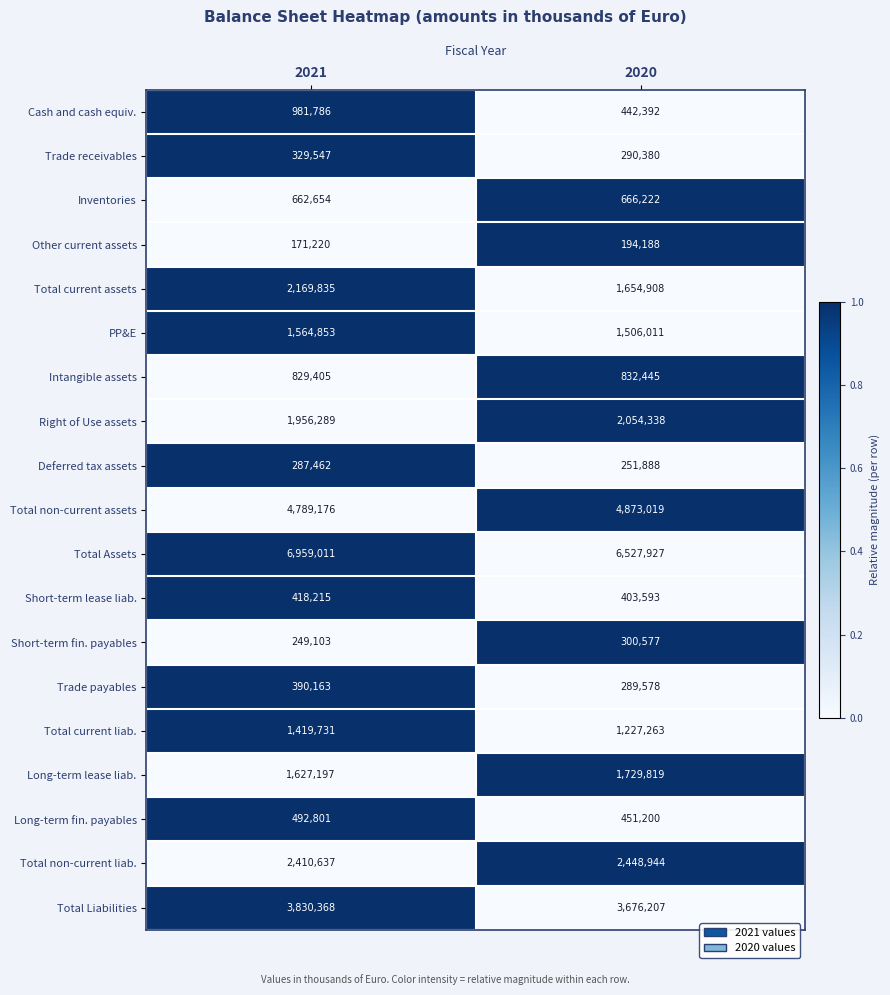

At 2020, list the series in order from largest to smallest.

Total Assets, Total non-current assets, Total Liabilities, Total non-current liab., Right of Use assets, Long-term lease liab., Total current assets, PP&E, Total current liab., Intangible assets, Inventories, Long-term fin. payables, Cash and cash equiv., Short-term lease liab., Short-term fin. payables, Trade receivables, Trade payables, Deferred tax assets, Other current assets